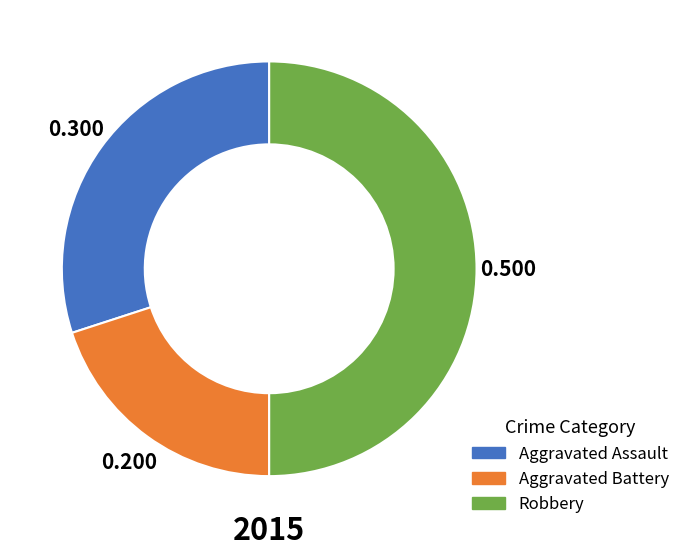

Count the number of slices in the pie.

3